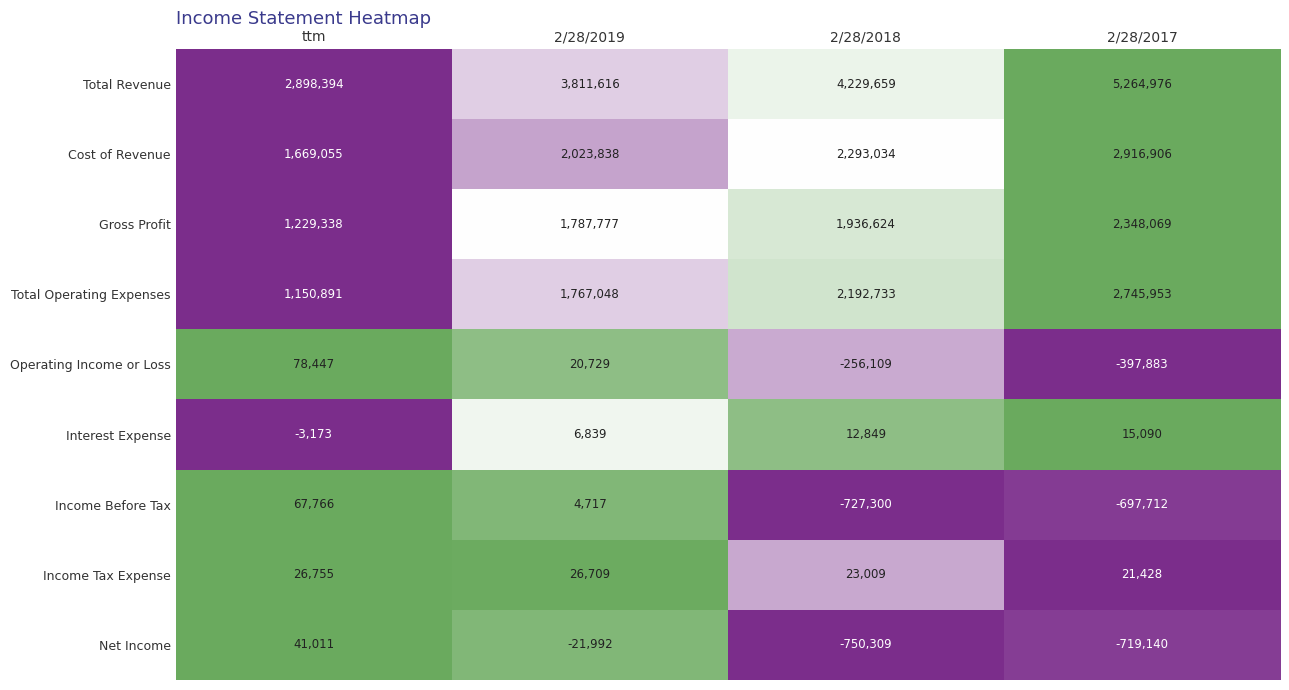

What is the average value of the Gross Profit series?

1825452